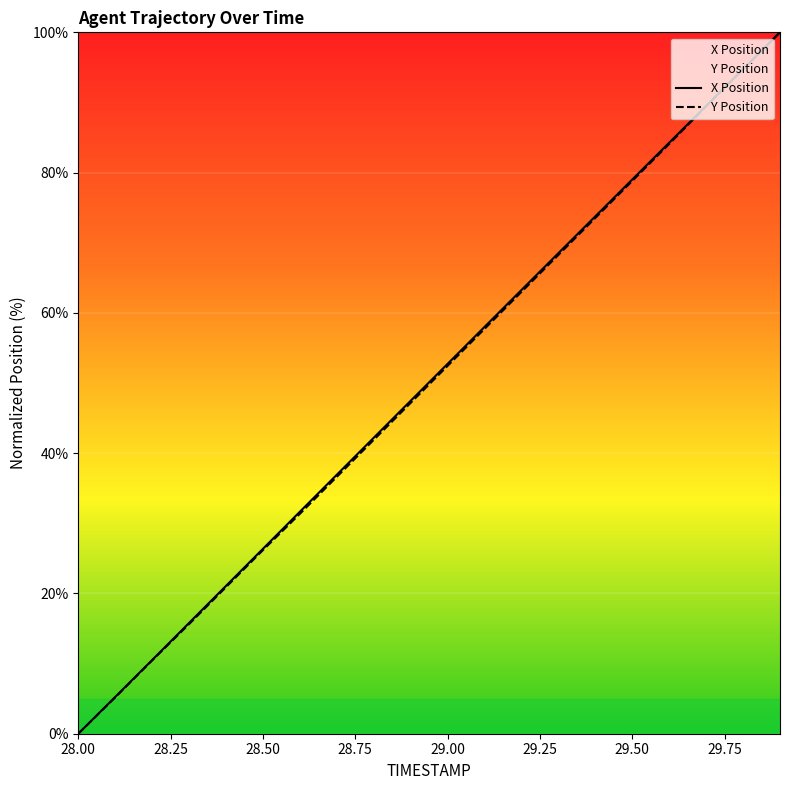

The value of Y at 29.1 is 57.7. True or false?

True